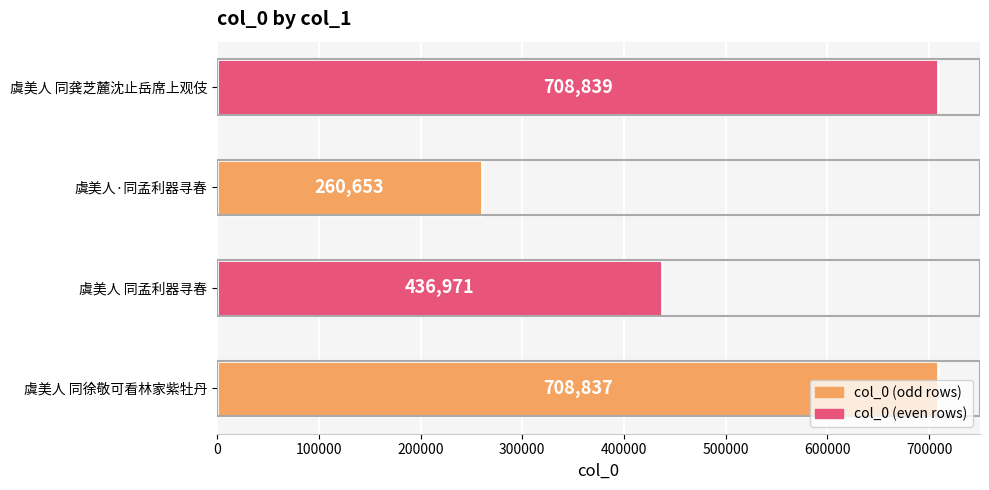

What is the ratio of the value at 虞美人·同孟利器寻春 to the value at 虞美人 同徐敬可看林家紫牡丹?

0.4